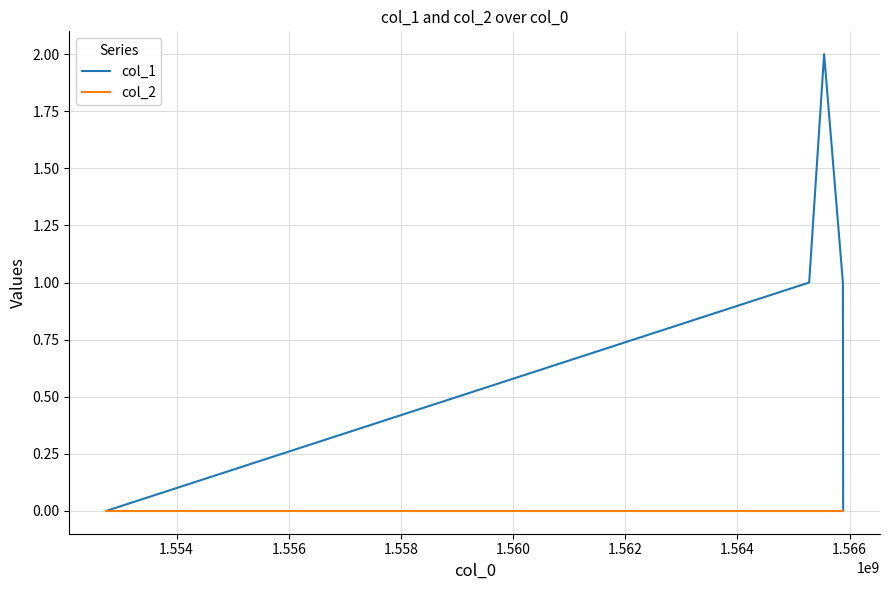

Rank the series by their average value, from highest to lowest.

col_1, col_2